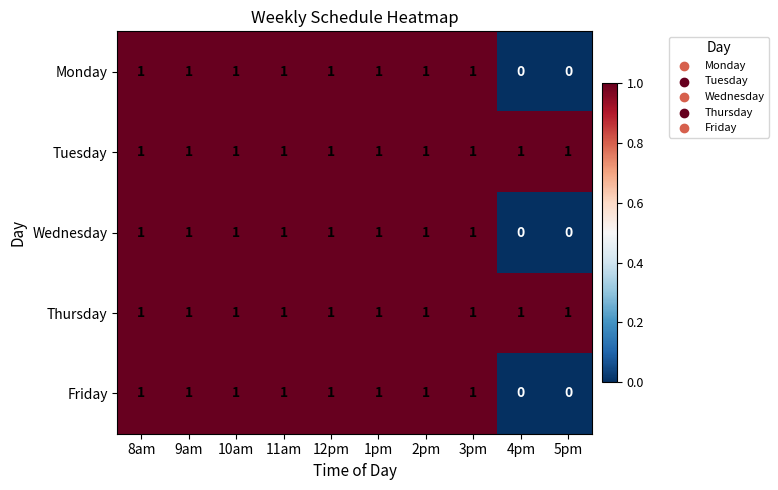

What is the maximum value shown in the chart?

1